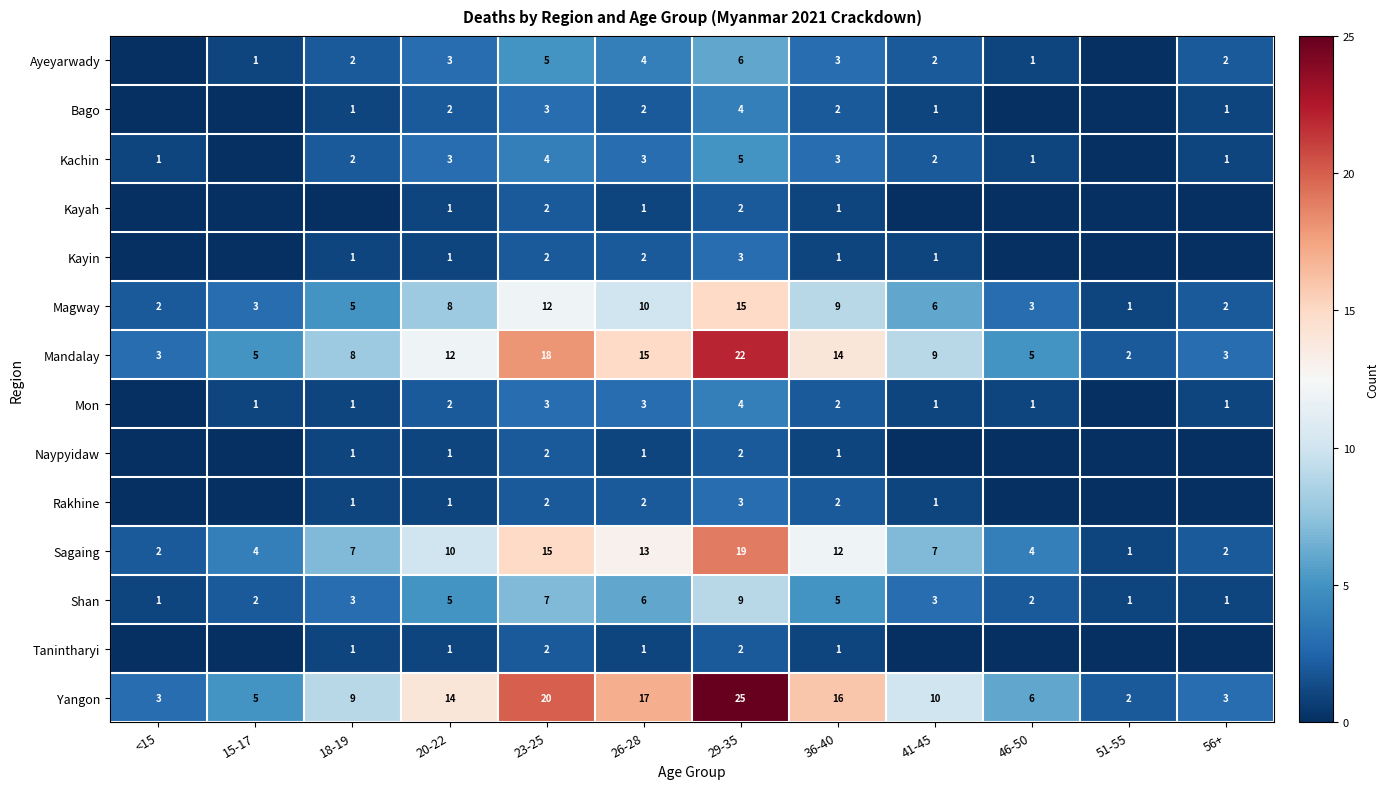

What is the difference between the second highest and minimum values in the Magway series?

11